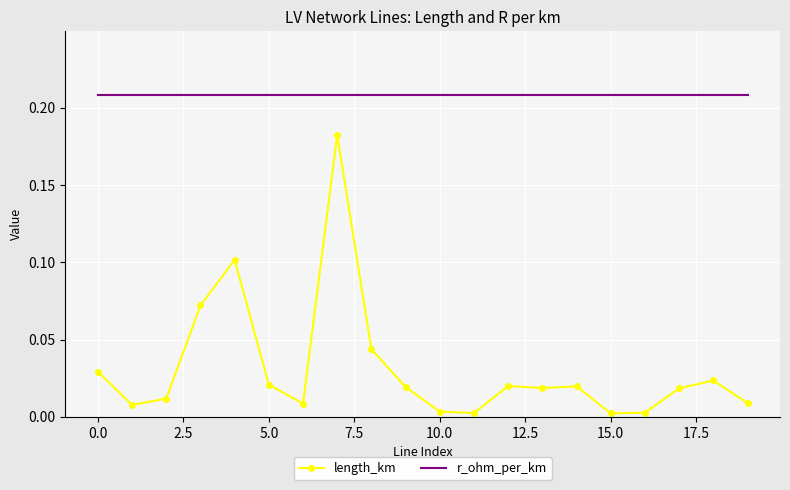

True or false: length_km and r_ohm_per_km intersect in this chart.

False